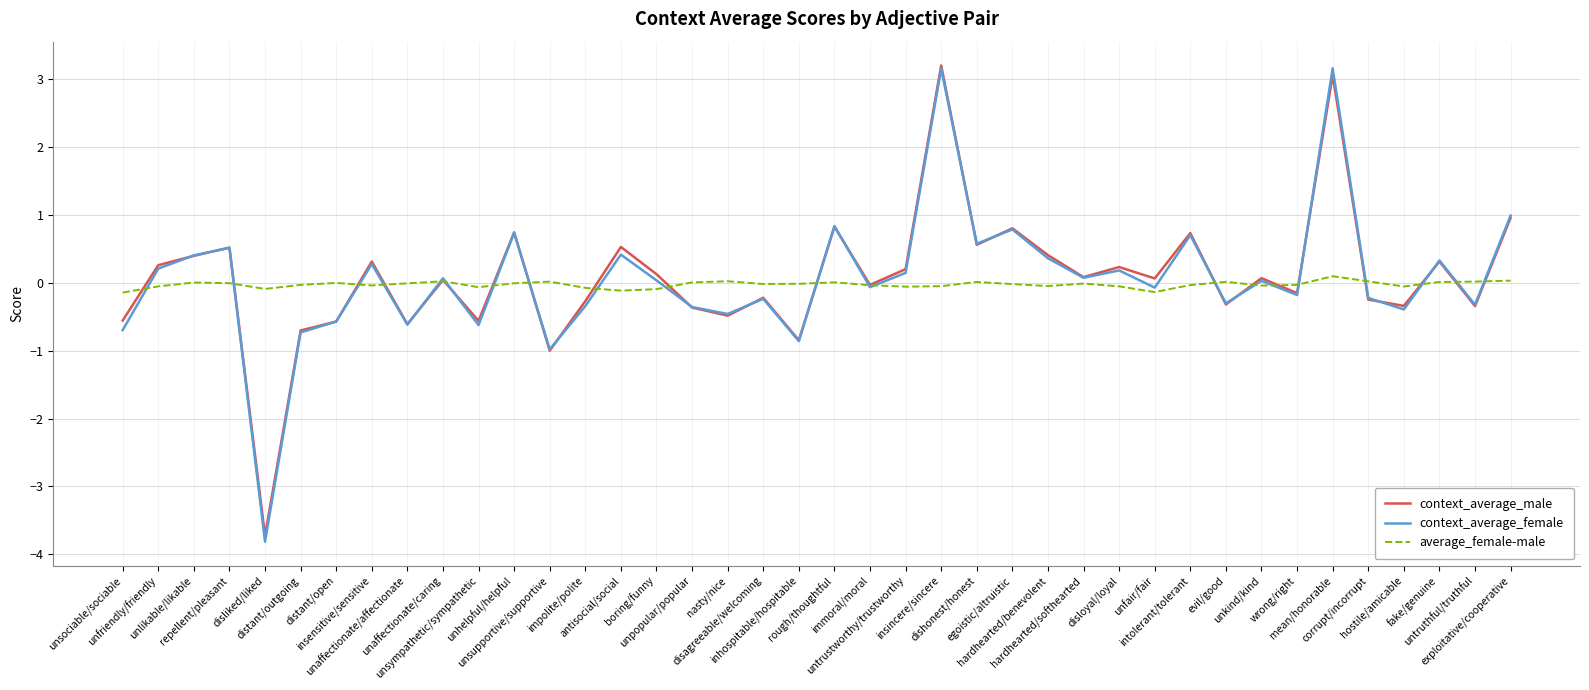

What are all the series names shown in the legend?

context_average_male, context_average_female, average_female-male